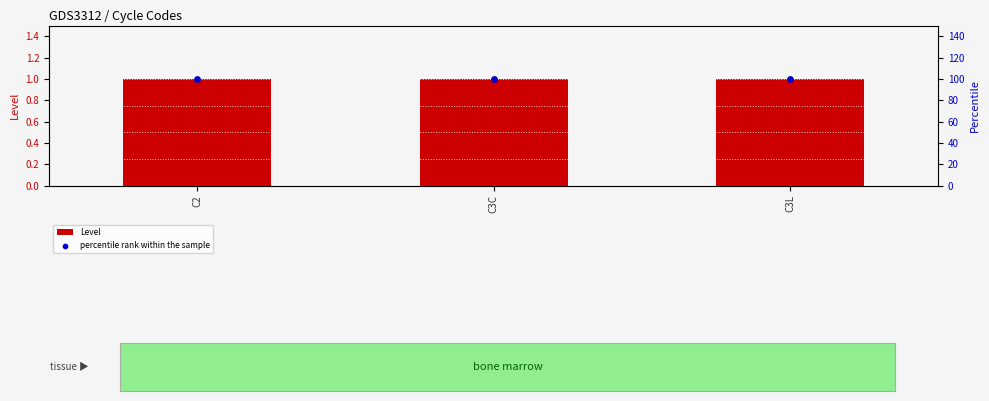

Is the value of percentile rank within the sample at C3C greater than the value of Level at C2?

Yes